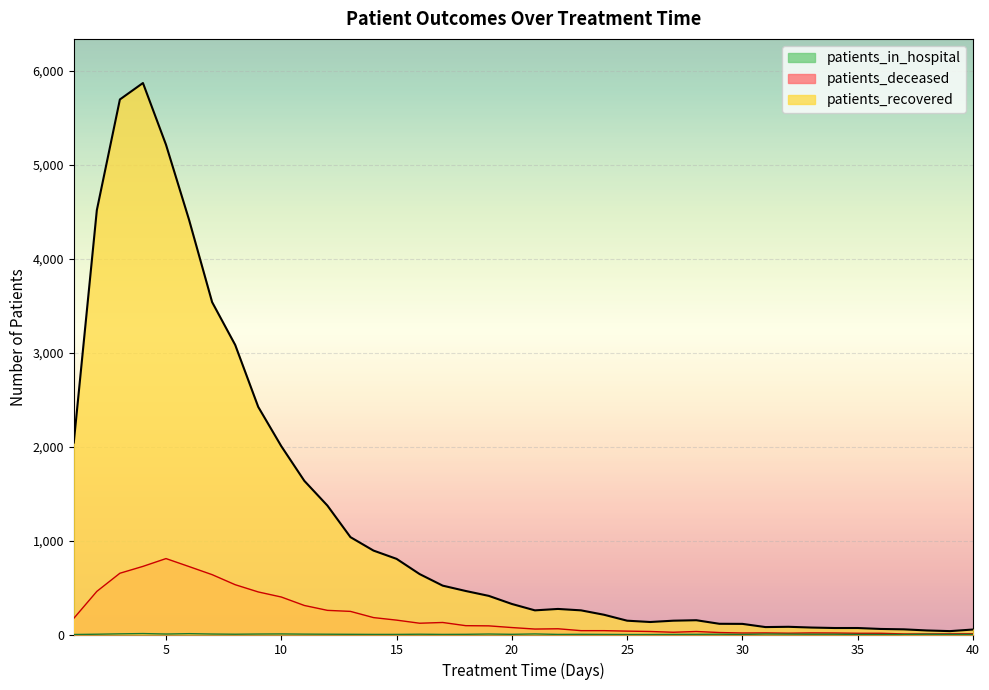

How many lines are shown in the chart?

3